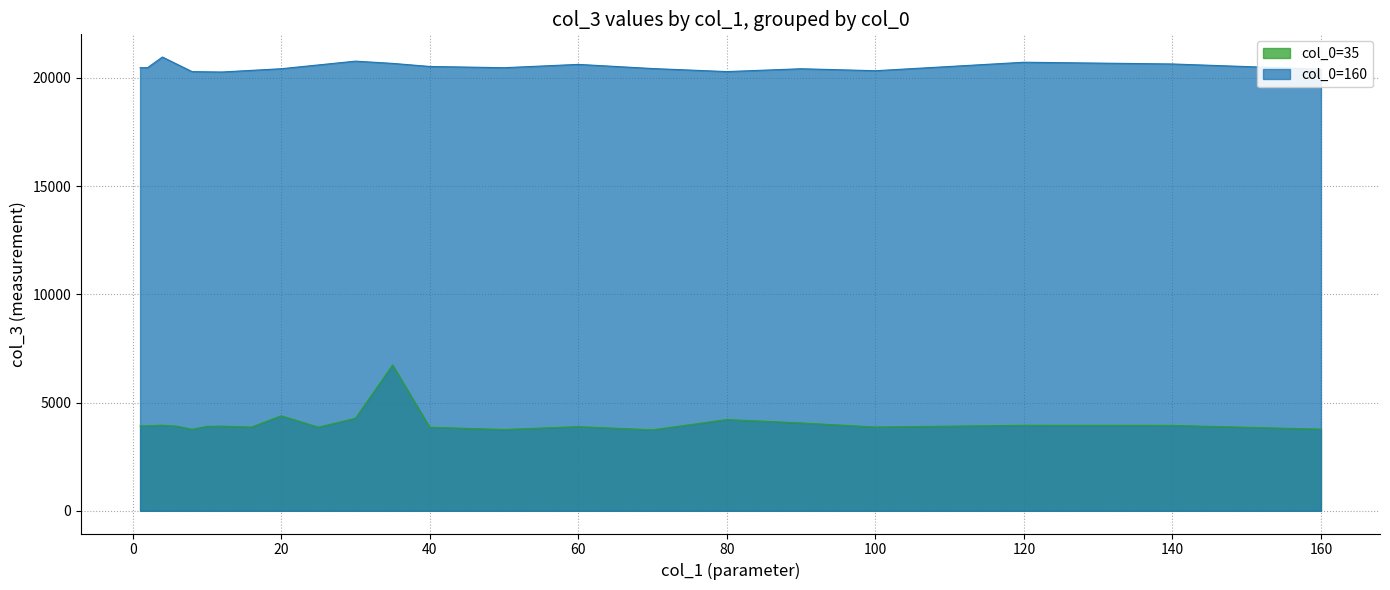

What is the difference between the maximum and minimum values in the col_0 series?

125